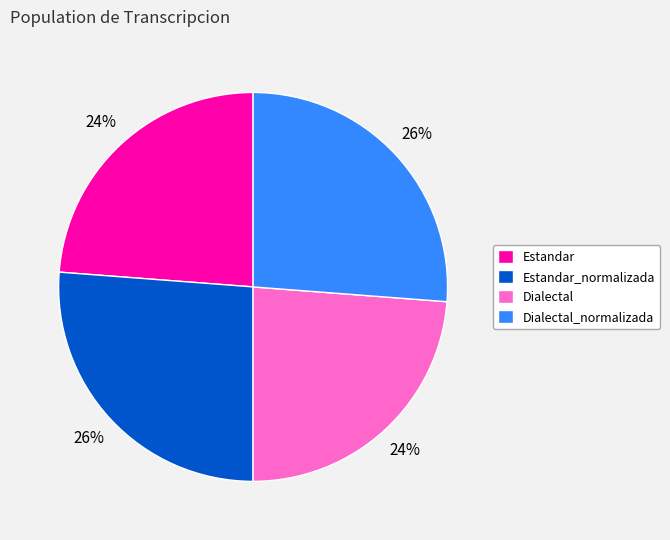

Does Dialectal account for over 50% of the chart?

No